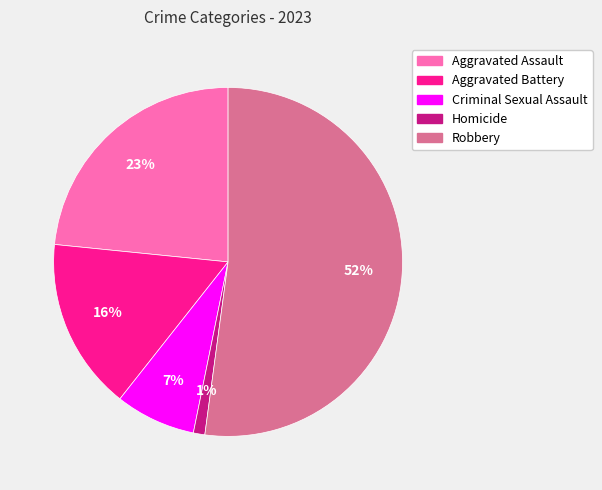

Which has a higher value, Criminal Sexual Assault or Aggravated Assault?

Aggravated Assault